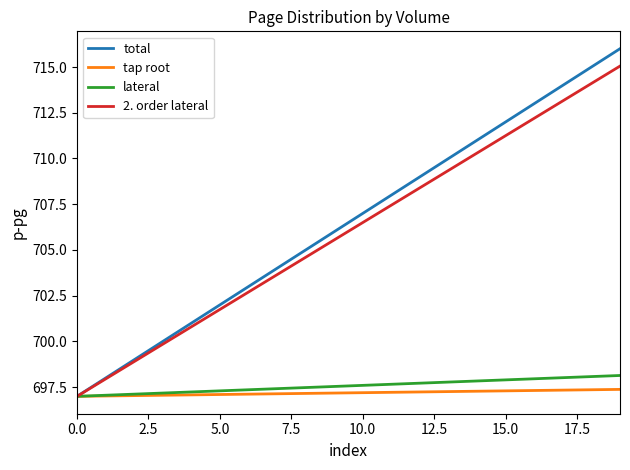

What is the lowest value of the lateral series?

697.0